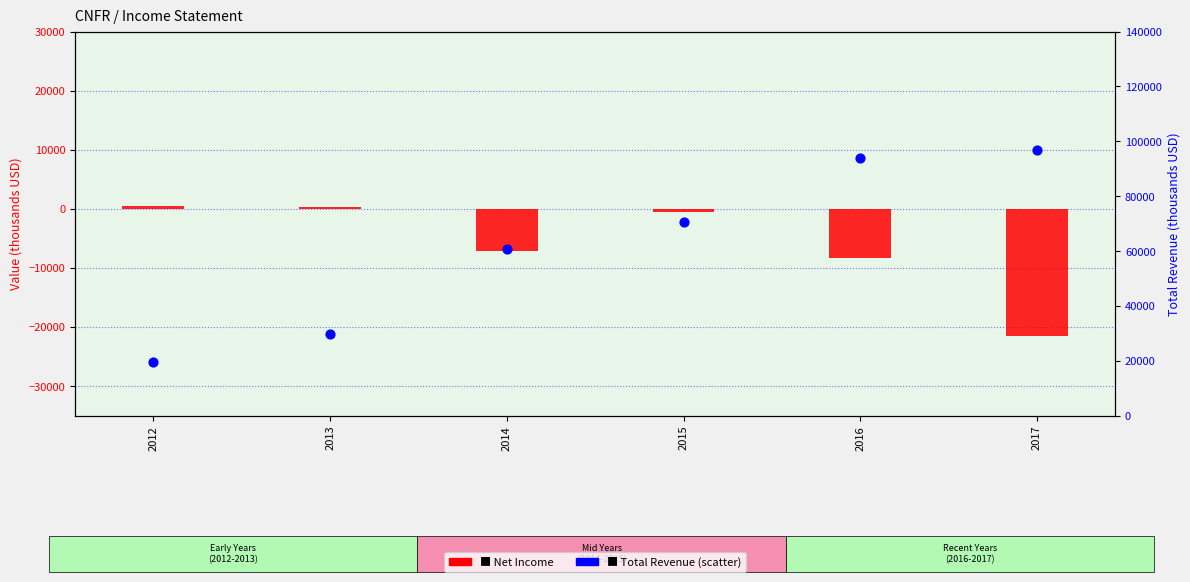

What are all the series names shown in the legend?

Net Income, Total Revenue